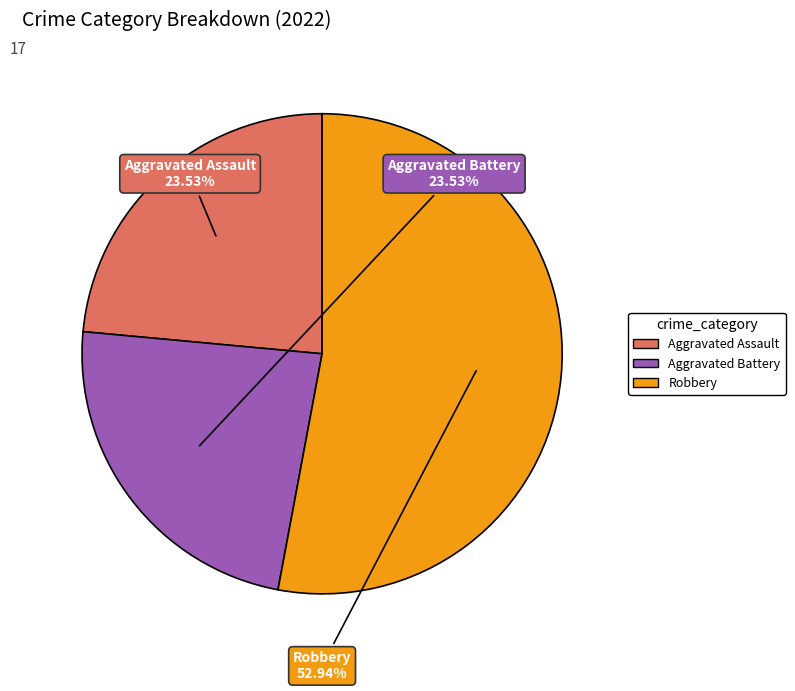

Is there a majority slice in this chart?

Yes